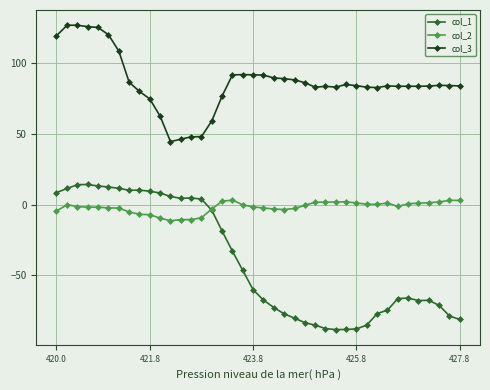

Which series has the largest range (max minus min)?

col_1